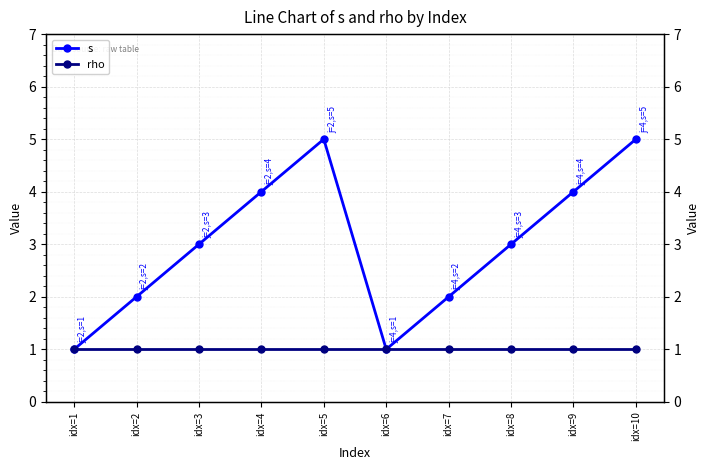

True or false: rho has a value of 0 at idx=9.

False